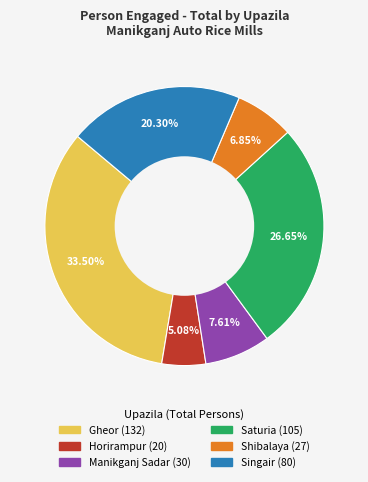

Is there any slice that represents more than half of the pie?

No